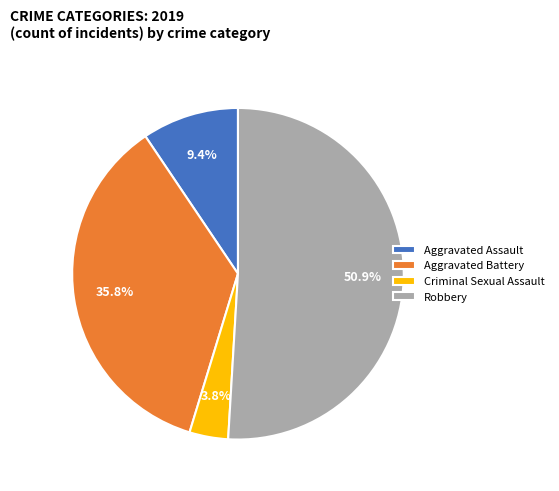

To the nearest percent, what portion does Robbery represent?

51%